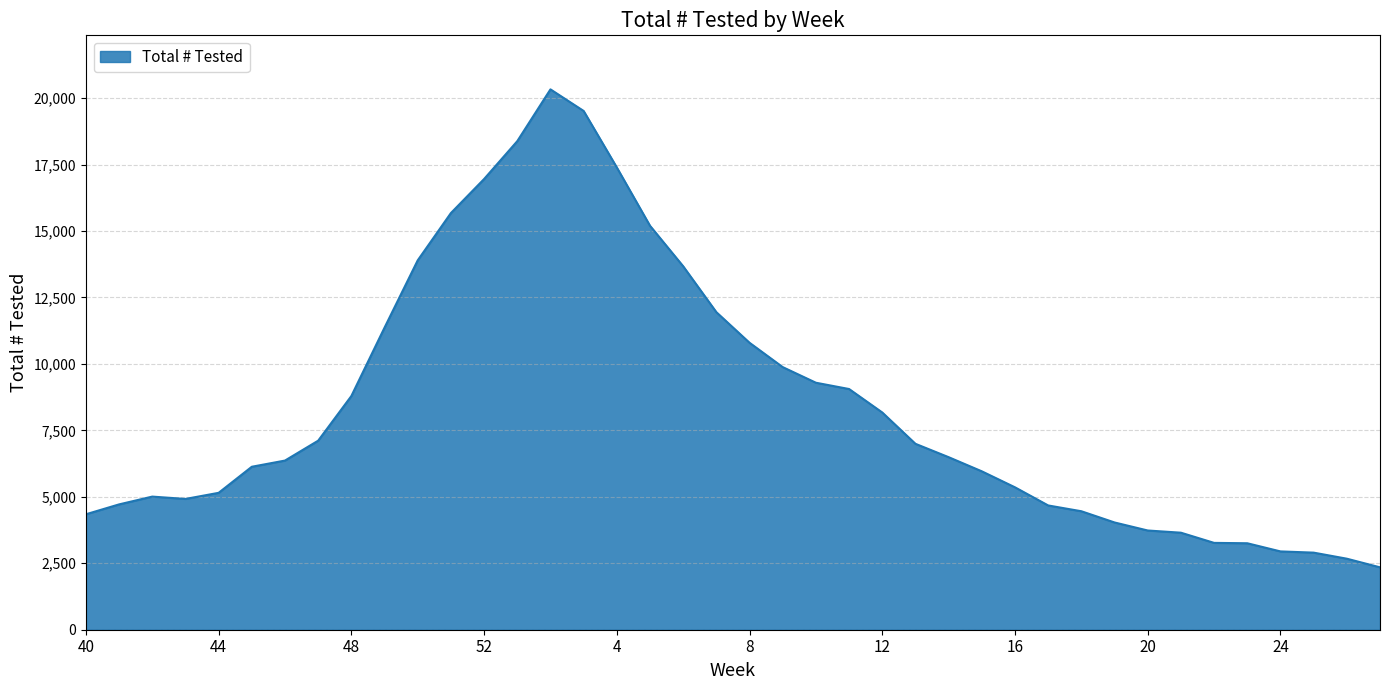

What is the difference between the maximum and minimum values?

17981